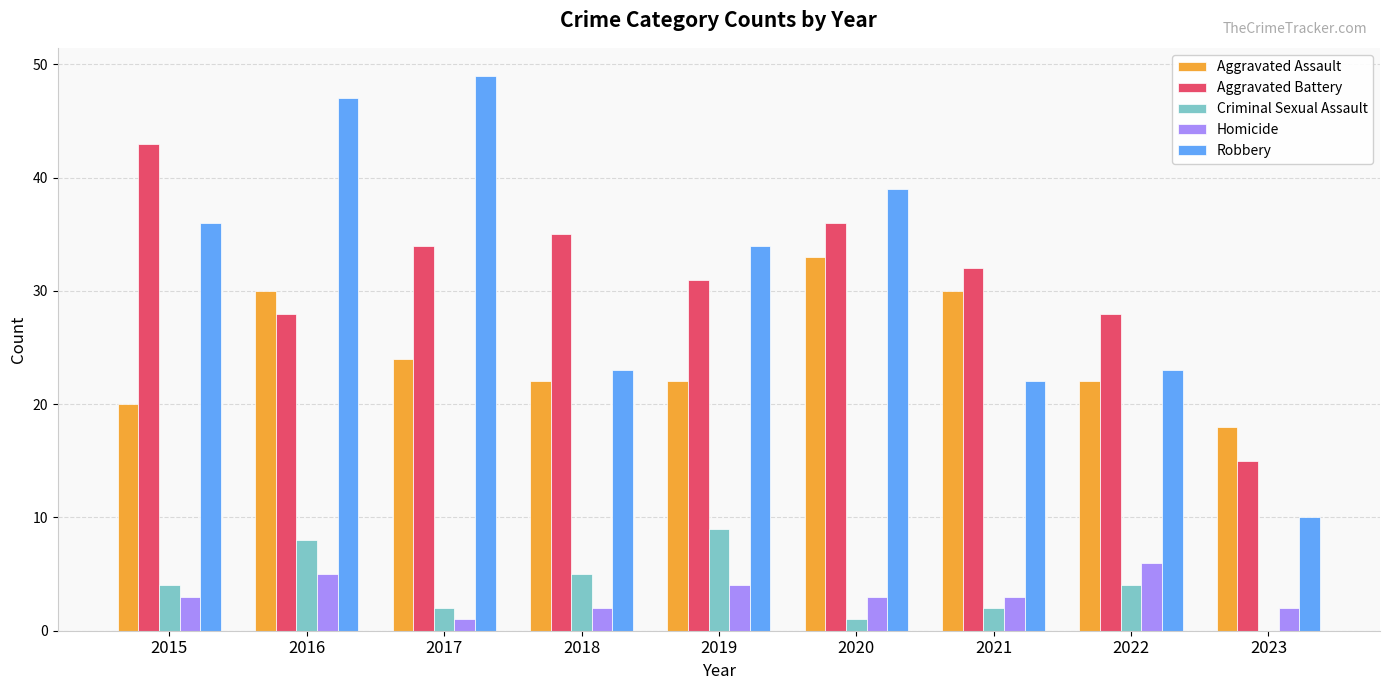

What are all the series names shown in the legend?

Aggravated Assault, Aggravated Battery, Criminal Sexual Assault, Homicide, Robbery